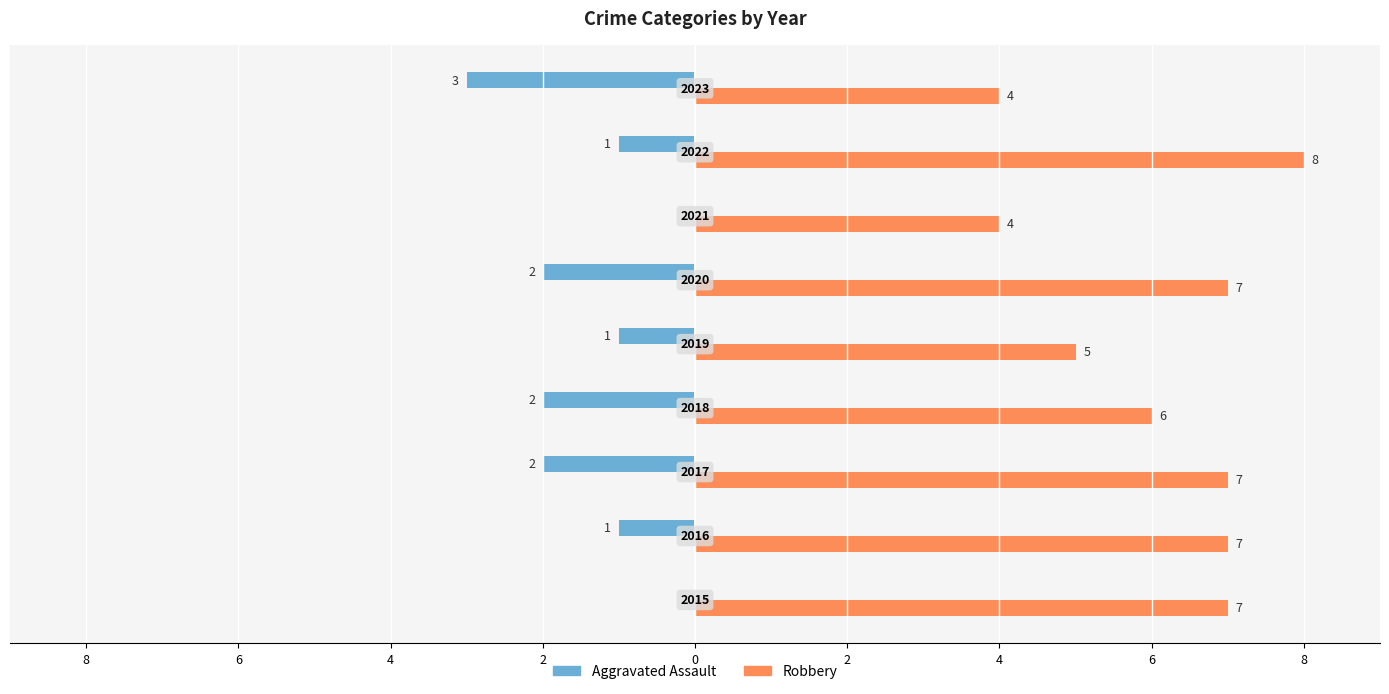

What are all the series names shown in the legend?

Aggravated Assault, Robbery